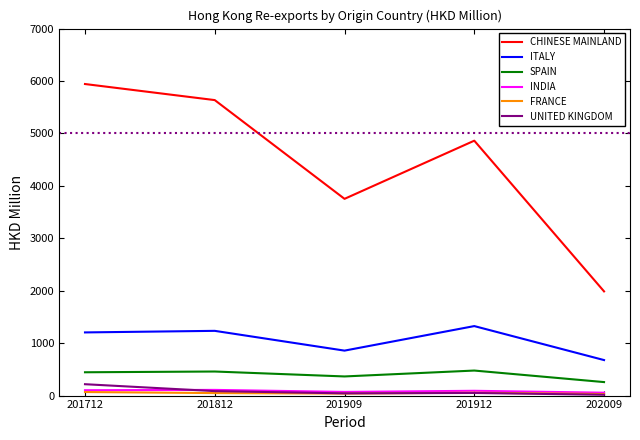

What is the sum of all UNITED KINGDOM values?

409.8